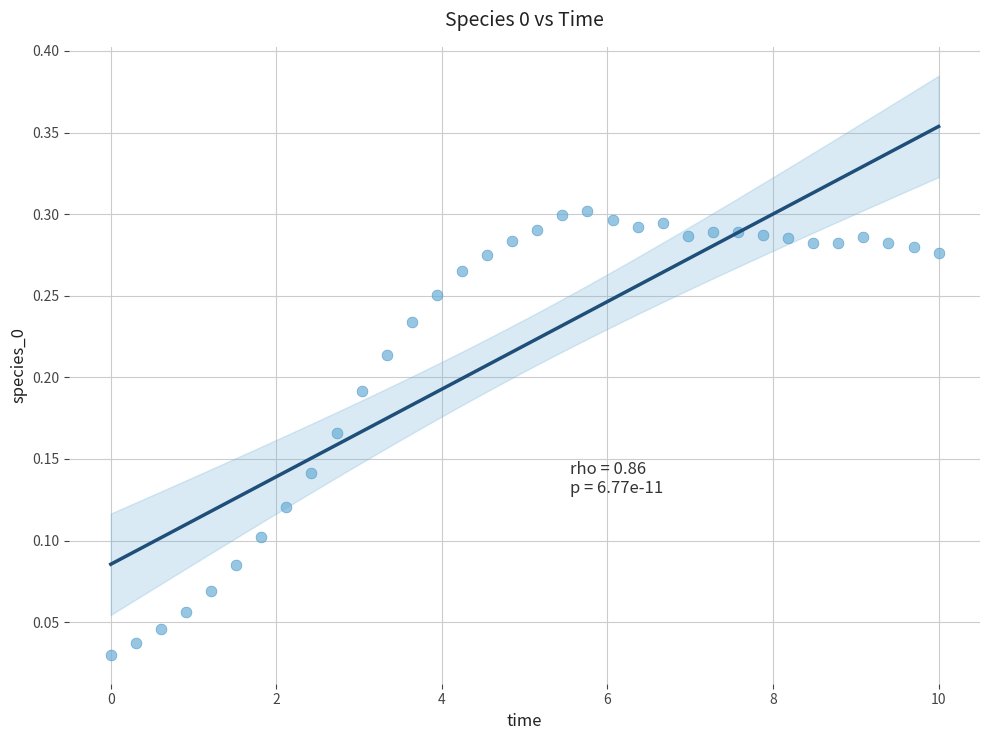

What is the range of X values (max minus min)?

10.0